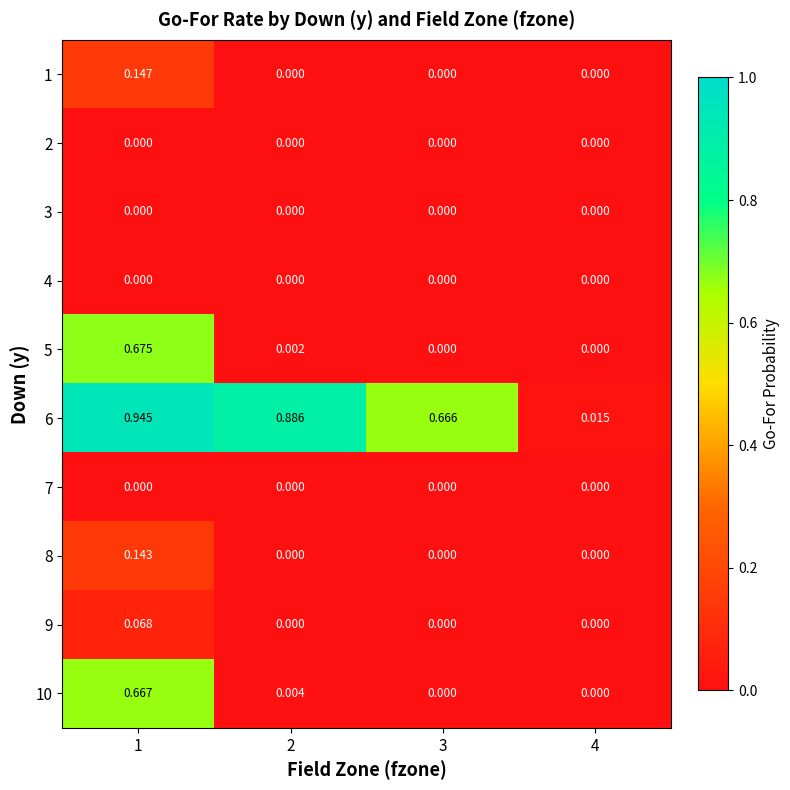

Is the value of 9 at 2 greater than the value of 6 at 3?

No